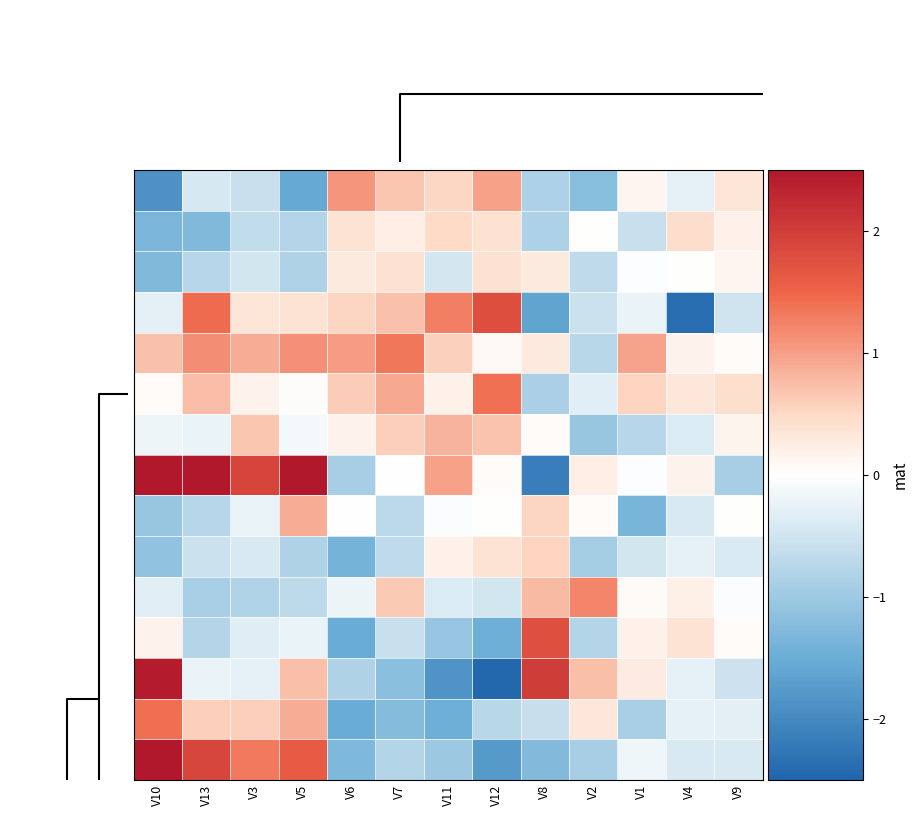

At how many categories does at least one series exceed 3?

2